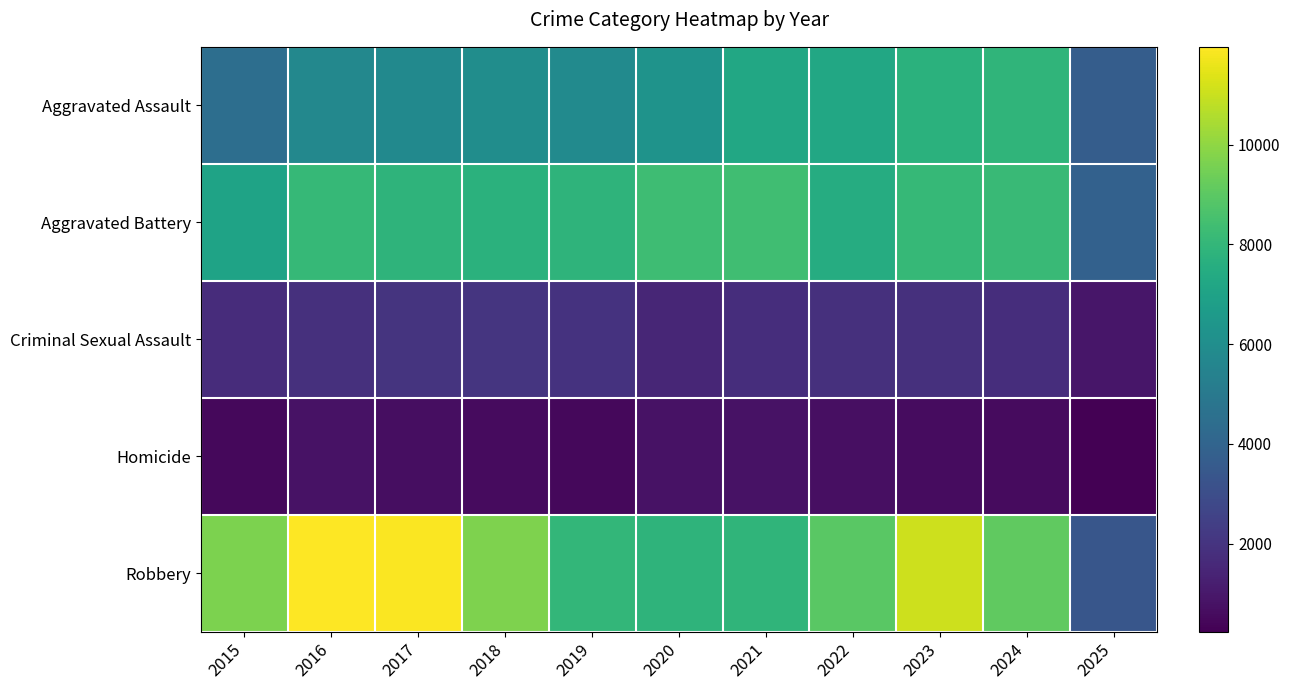

List the series in order of their peak value, highest first.

Robbery, Aggravated Battery, Aggravated Assault, Criminal Sexual Assault, Homicide